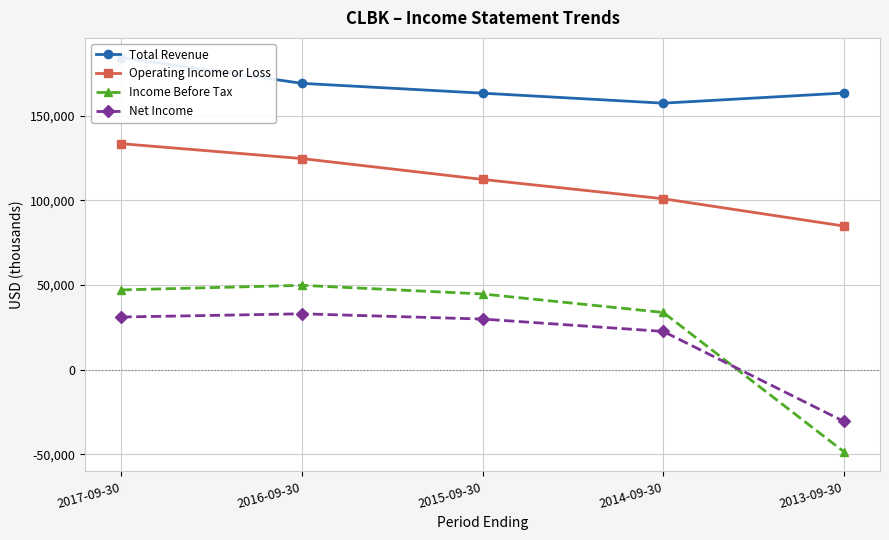

Which series has the largest range (max minus min)?

Income Before Tax